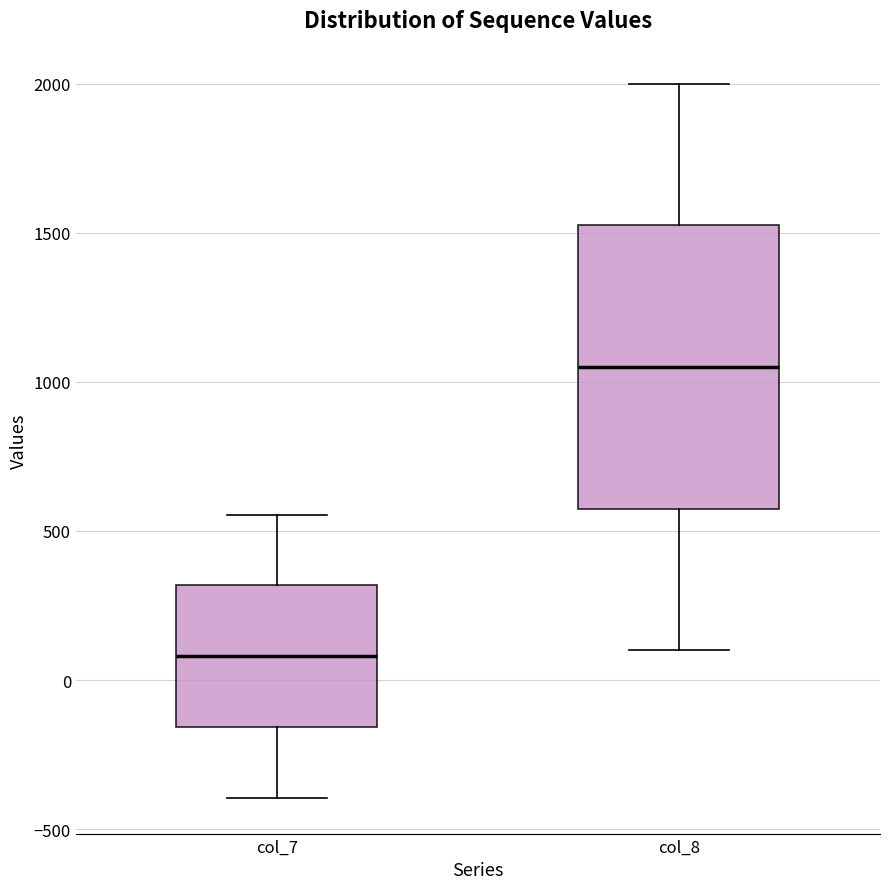

Which box's median line is the highest?

col_8